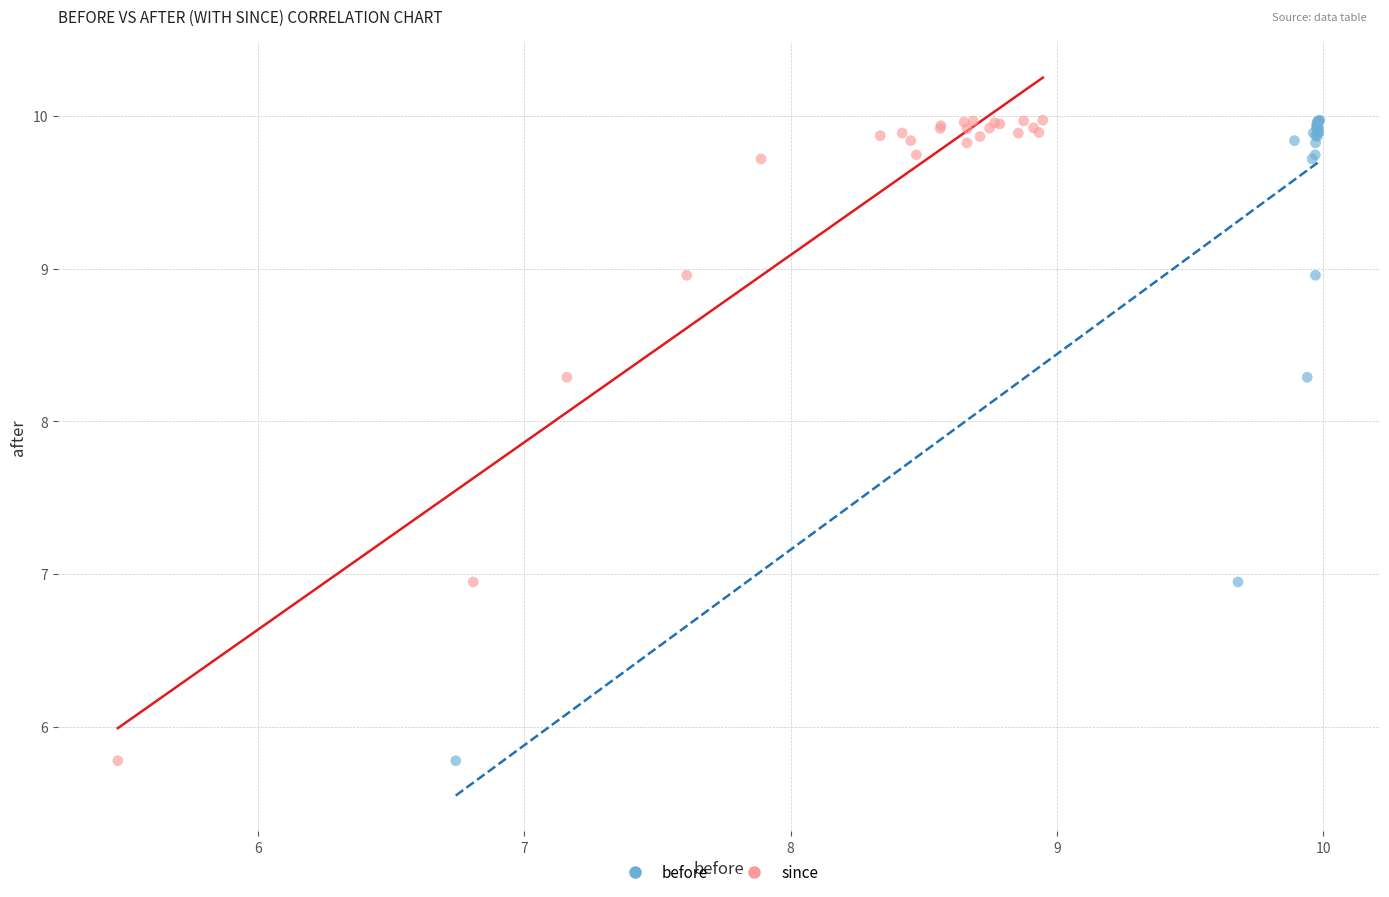

What are all the series names shown in the legend?

before, since